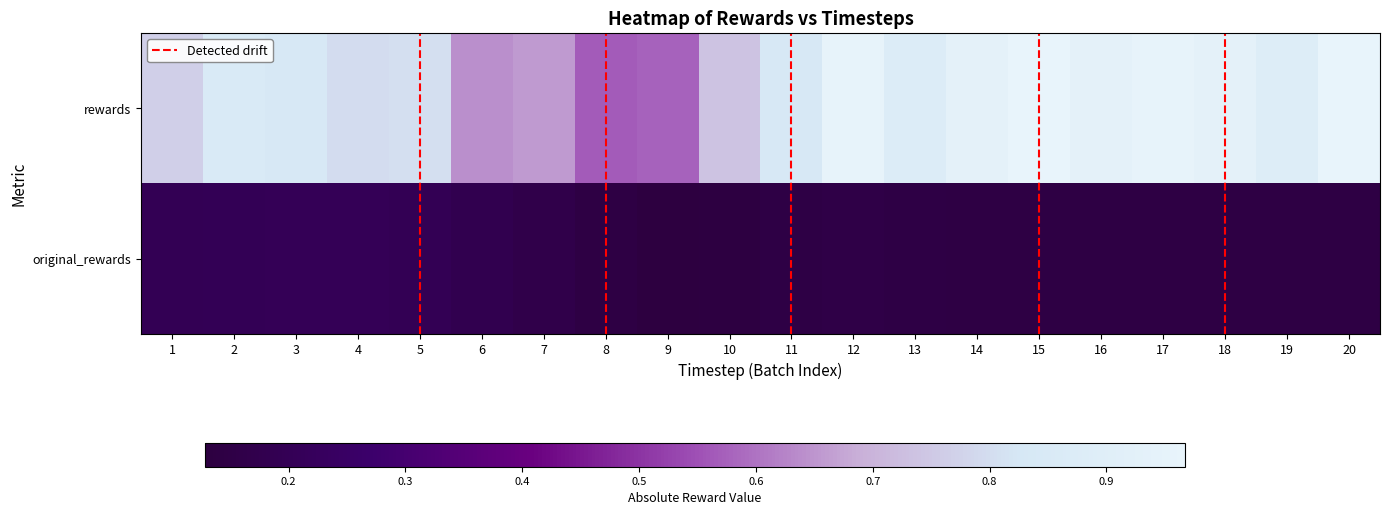

Which category has the lowest value in the original_rewards series?

9